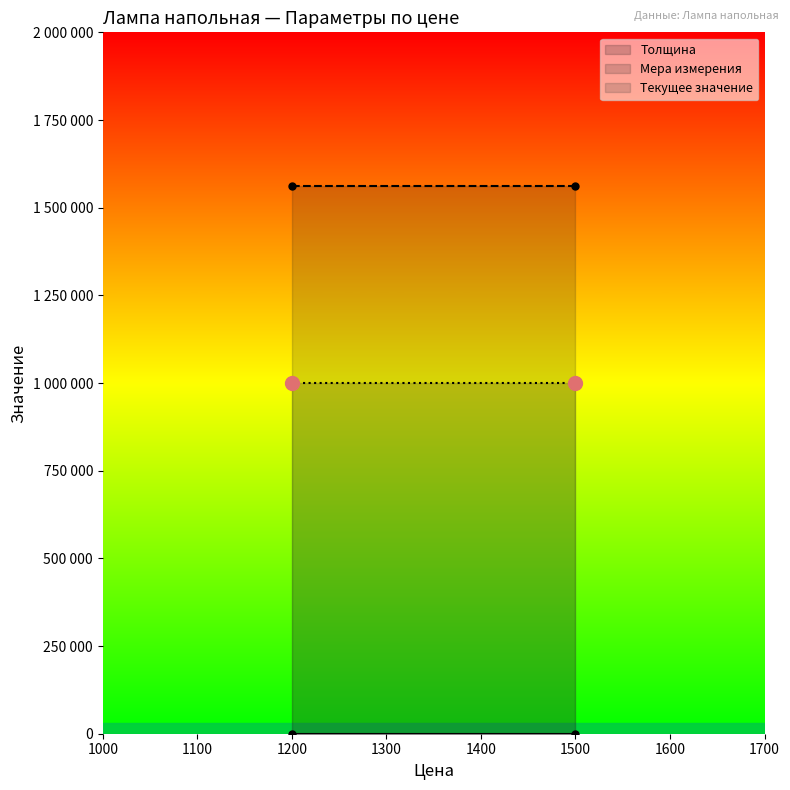

Rank the series by their average value, from lowest to highest.

Толщина, Текущее значение, Мера измерения